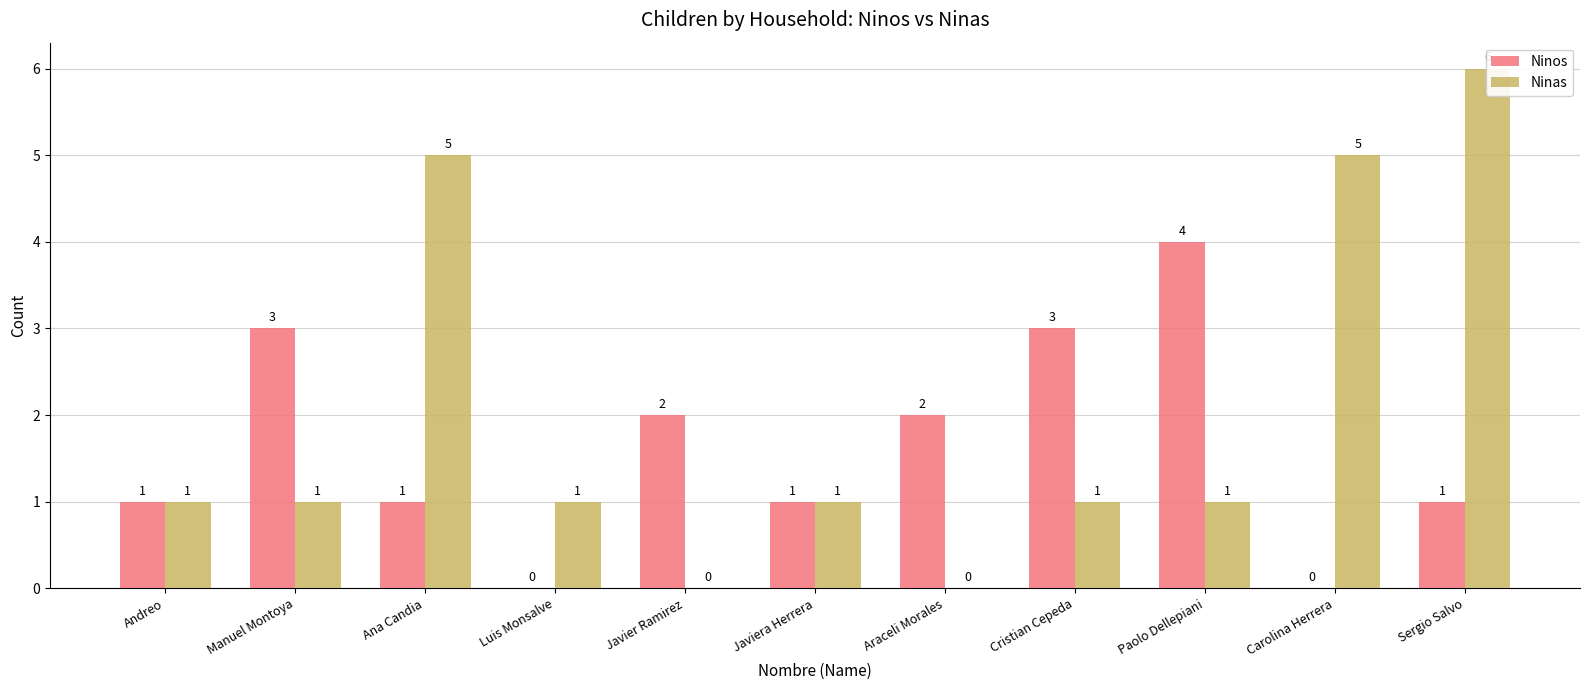

List the series in order of their overall mean, lowest first.

Ninos, Ninas